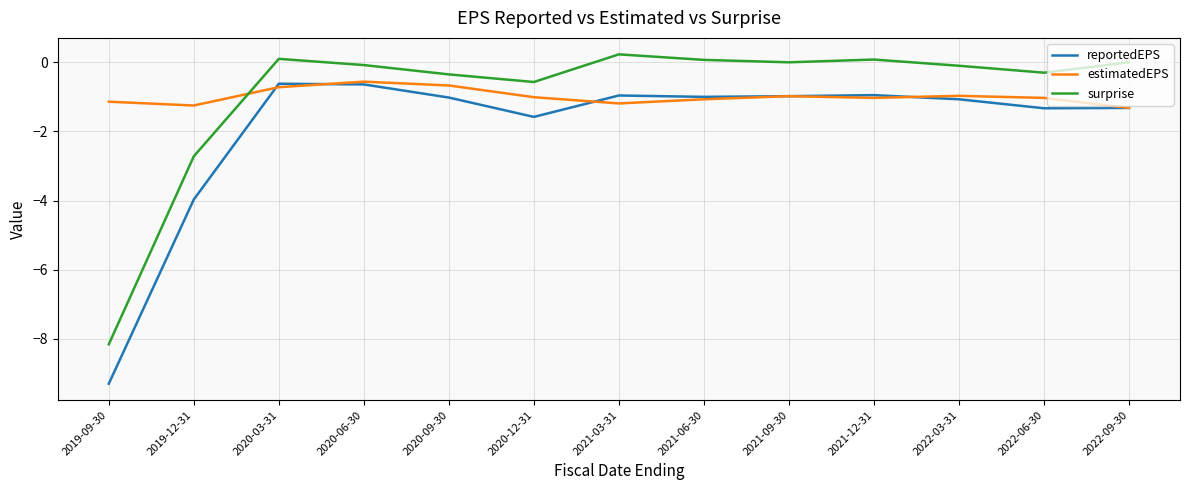

What is the difference between the estimatedEPS values at 2020-09-30 and 2020-12-31?

0.3